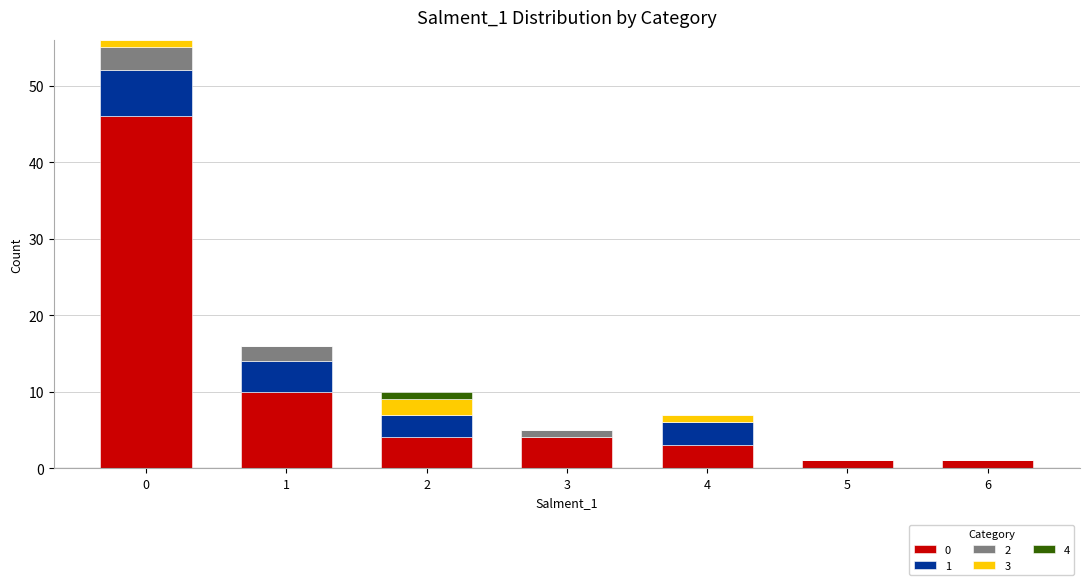

What are all the series names shown in the legend?

0, 1, 2, 3, 4